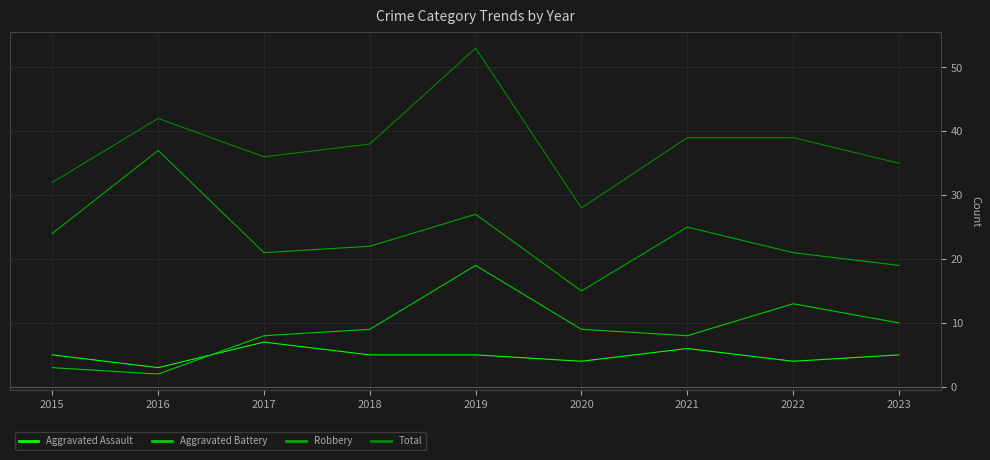

Does the chart display data point markers on the line(s)?

No